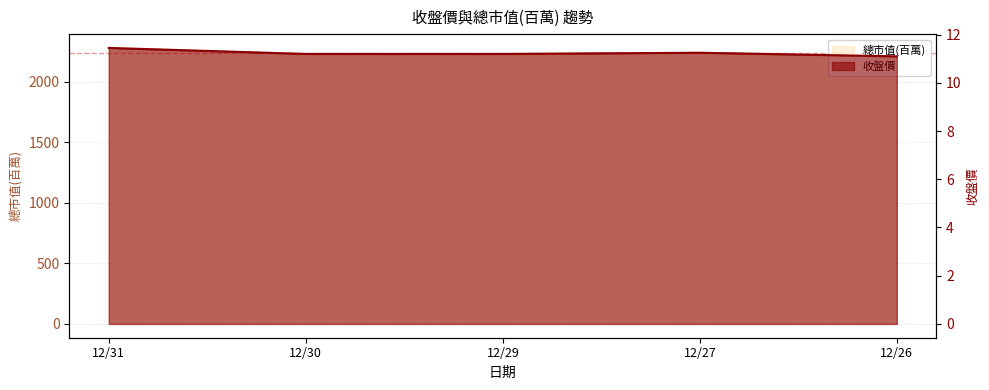

Rank the series by their maximum value, from highest to lowest.

總市值(百萬), 收盤價